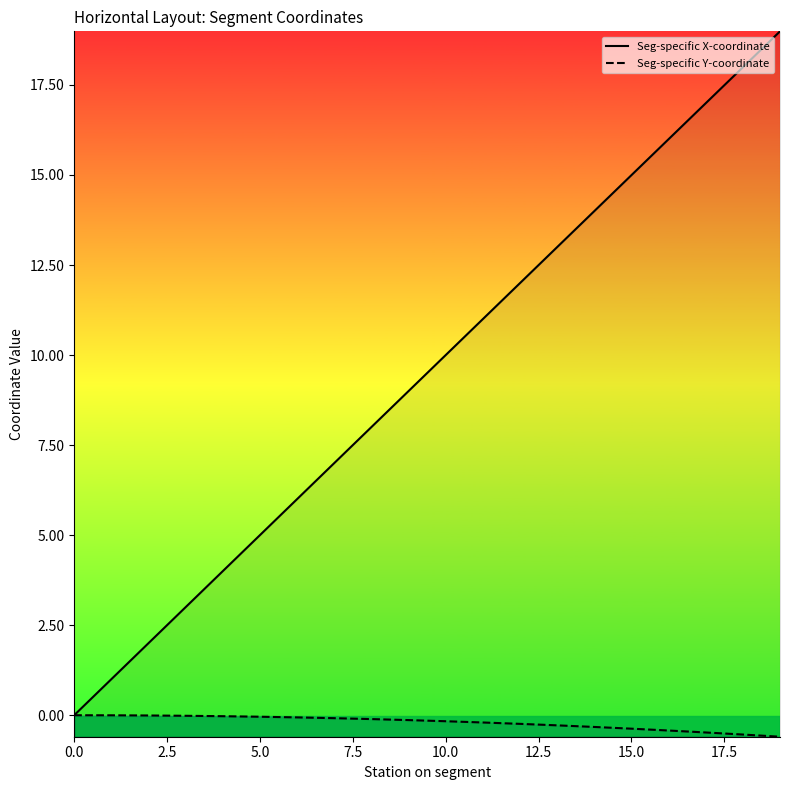

What is the minimum value for Seg-specific Y-coordinate?

-0.6